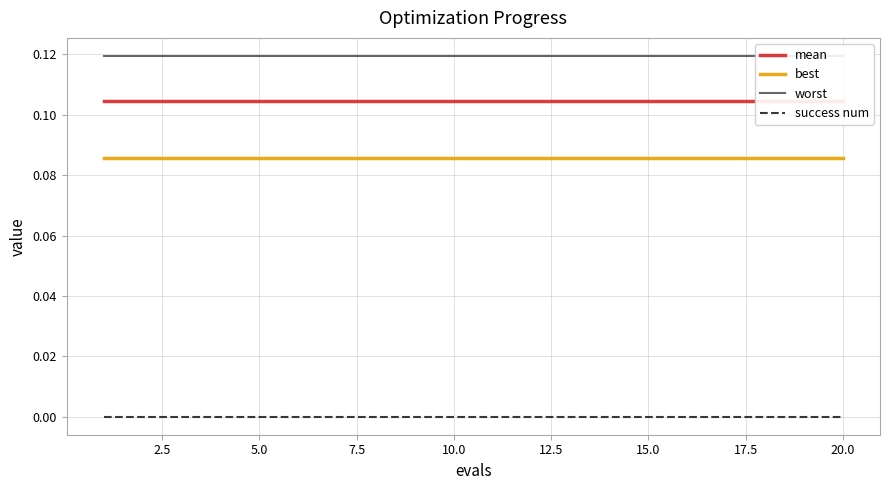

Which series has the largest total across all categories?

worst